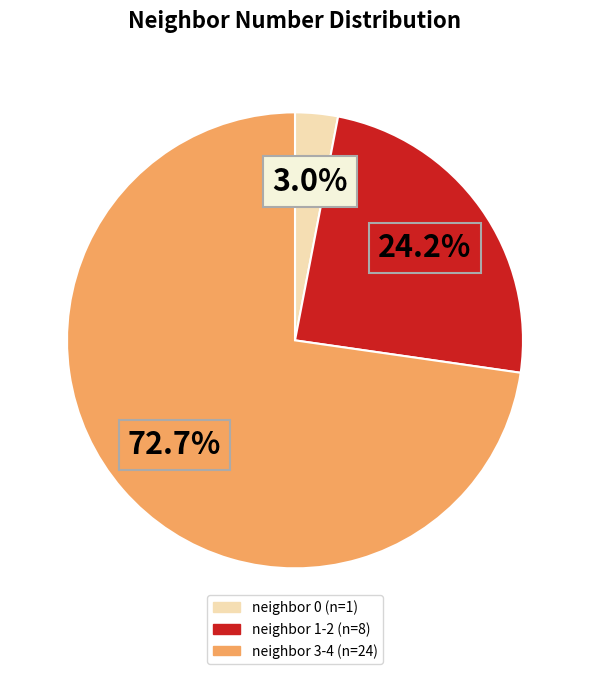

Is there a majority slice in this chart?

Yes